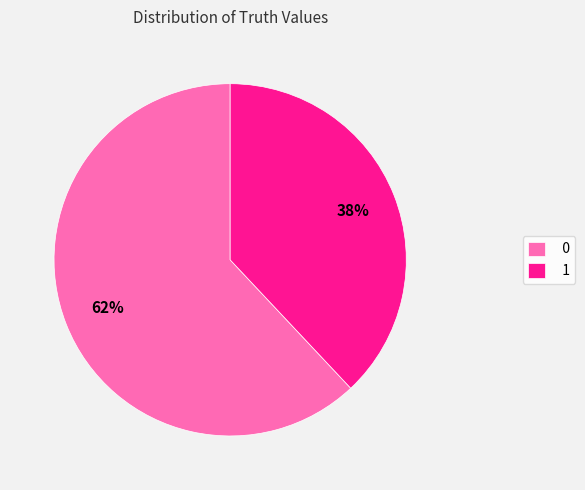

To the nearest percent, what is the average slice percentage?

50%